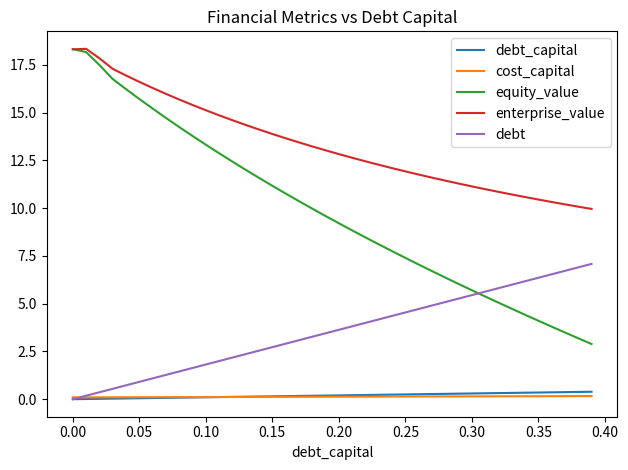

True or false: enterprise_value and debt_capital intersect in this chart.

False